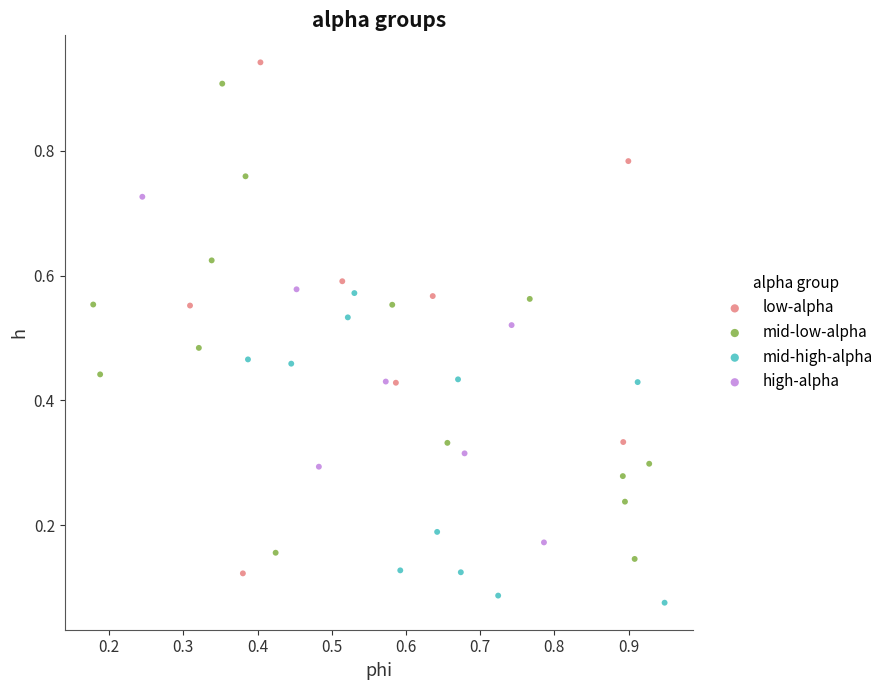

Which series has the largest Y range (max minus min)?

low-alpha